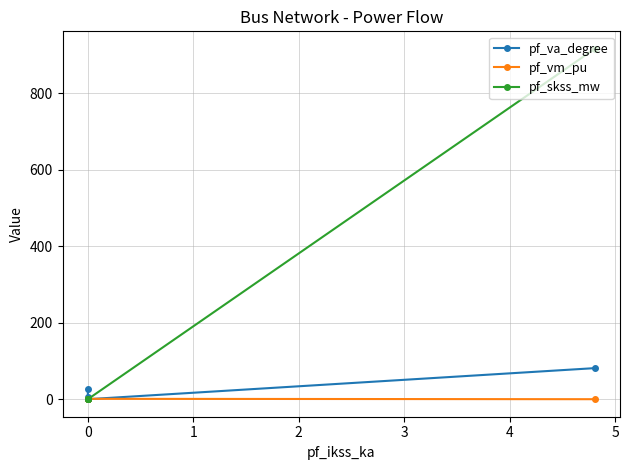

Which category has the lowest value in the pf_va_degree series?

2